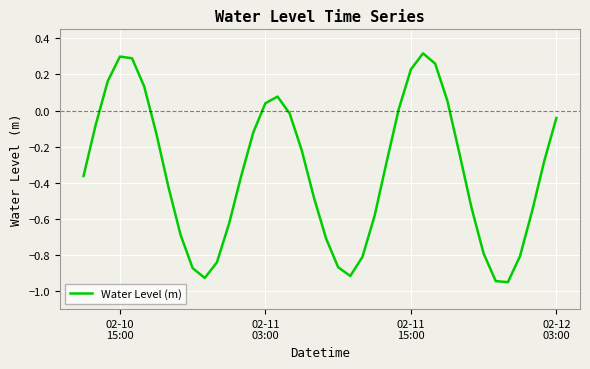

Does the chart have visible grid lines?

Yes